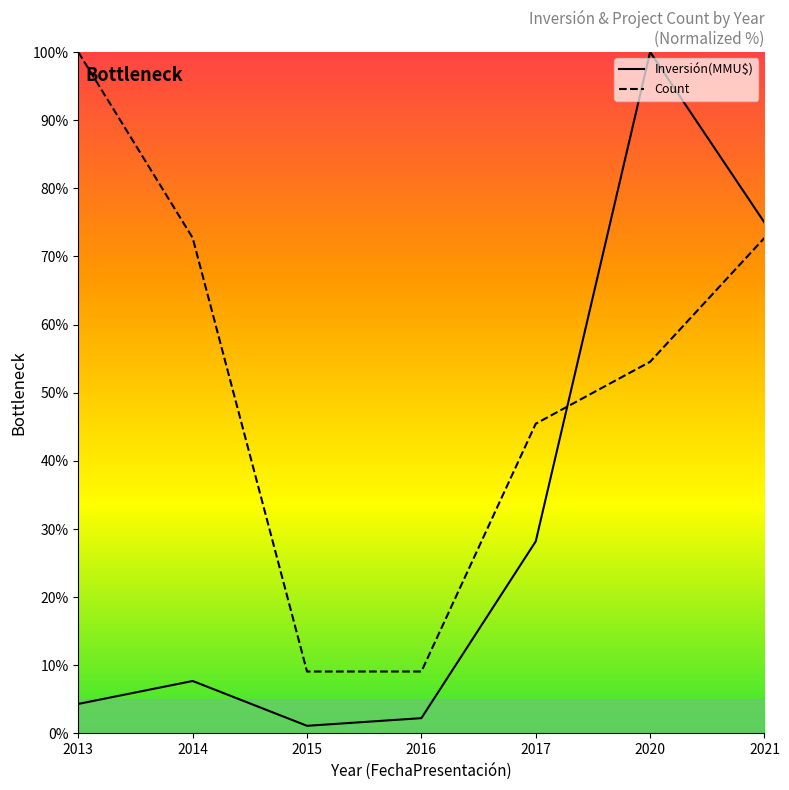

How many values in the Inversión(MMU$) series exceed 7?

4